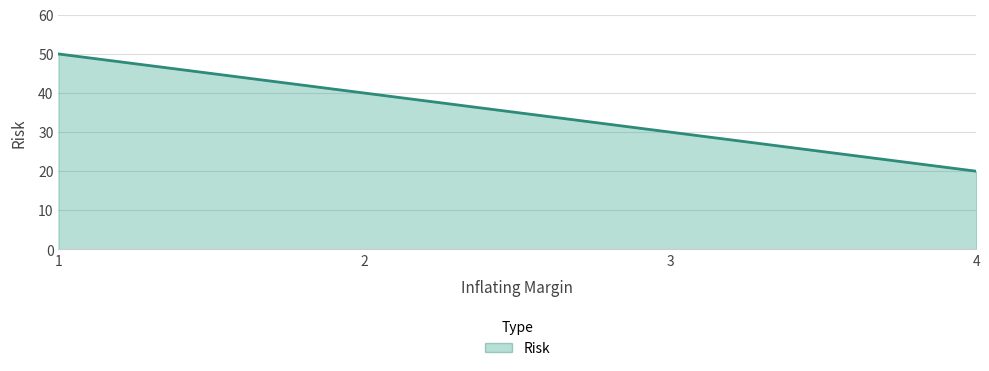

Which category has the lowest value across all series?

4